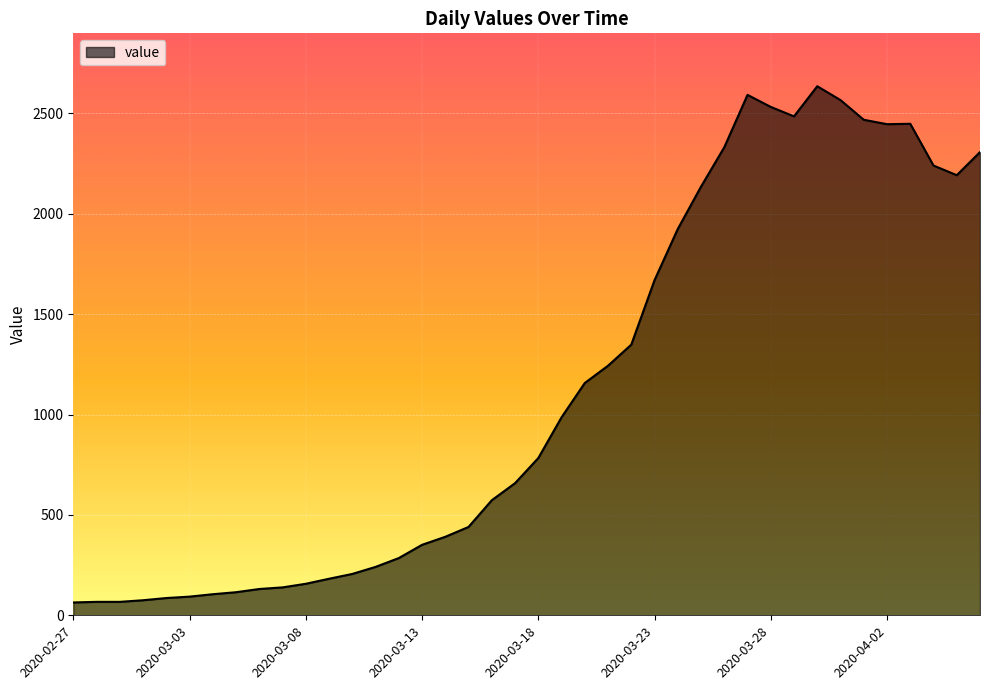

What is the difference between the maximum and minimum values?

2571